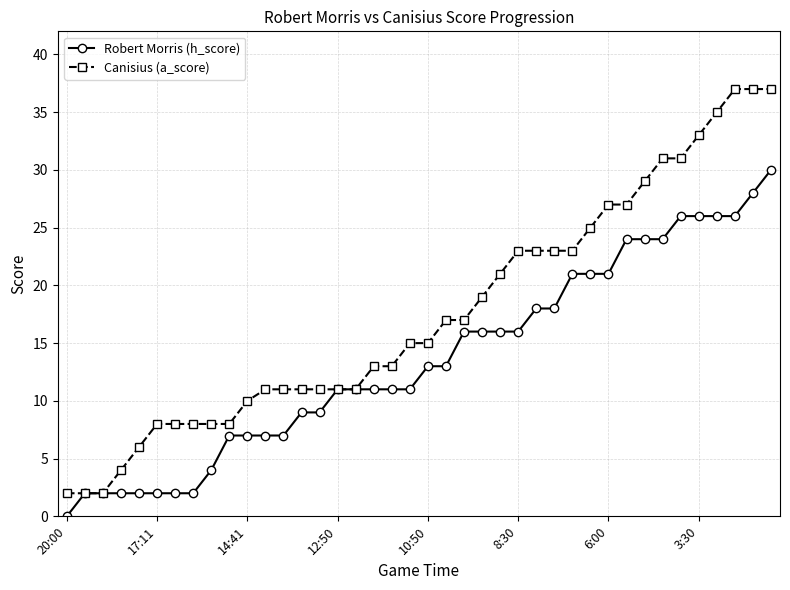

Which series has the largest total across all categories?

Canisius (a_score)